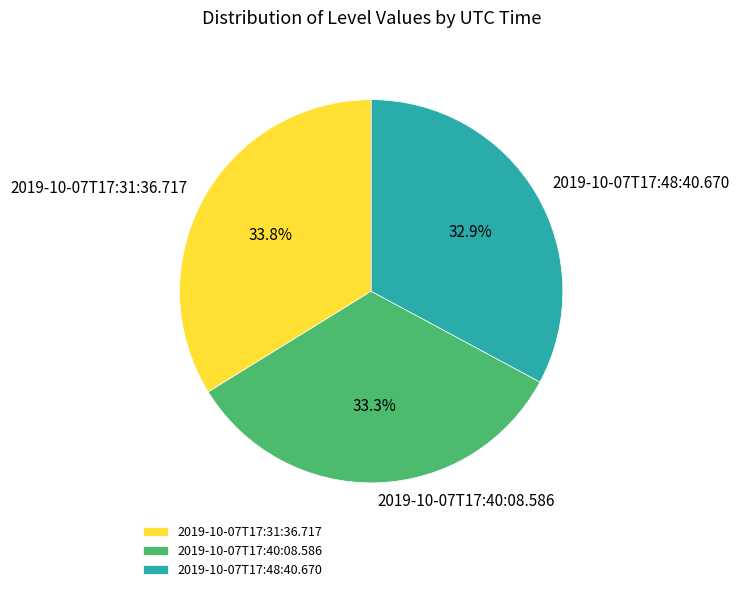

How many segments does this pie chart have?

3